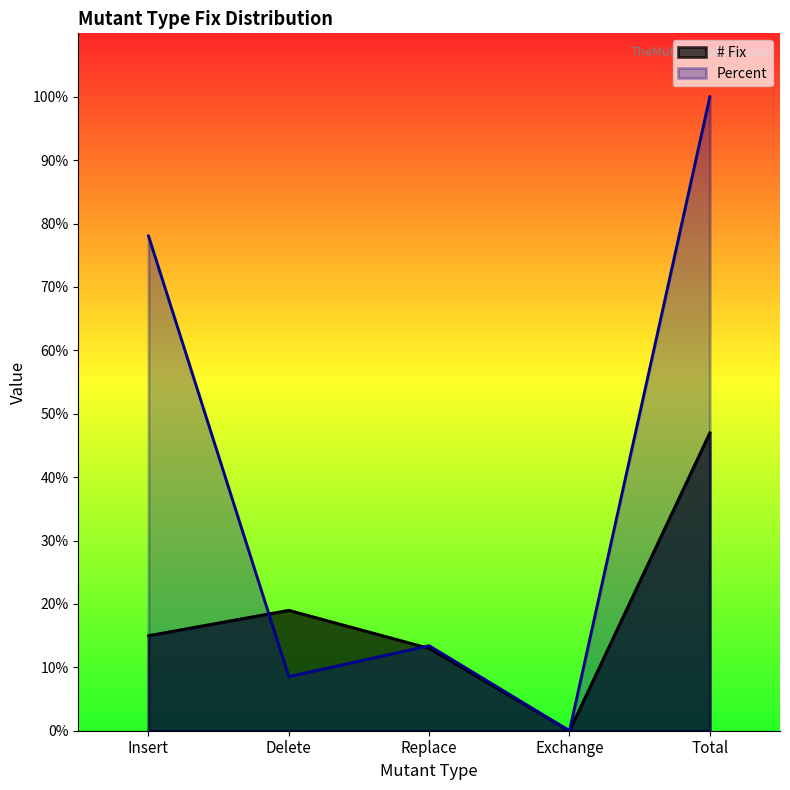

The Percent series shows 13.4 at Replace. True or false?

True